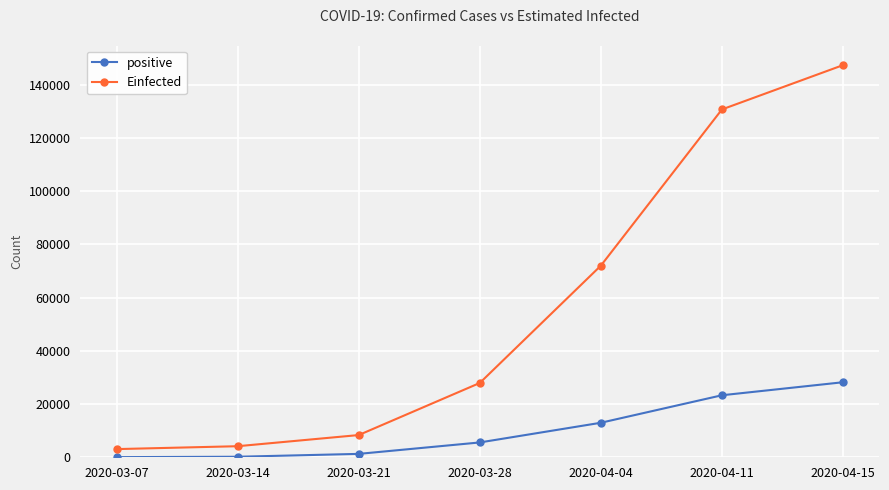

What is the smallest value displayed?

54.0